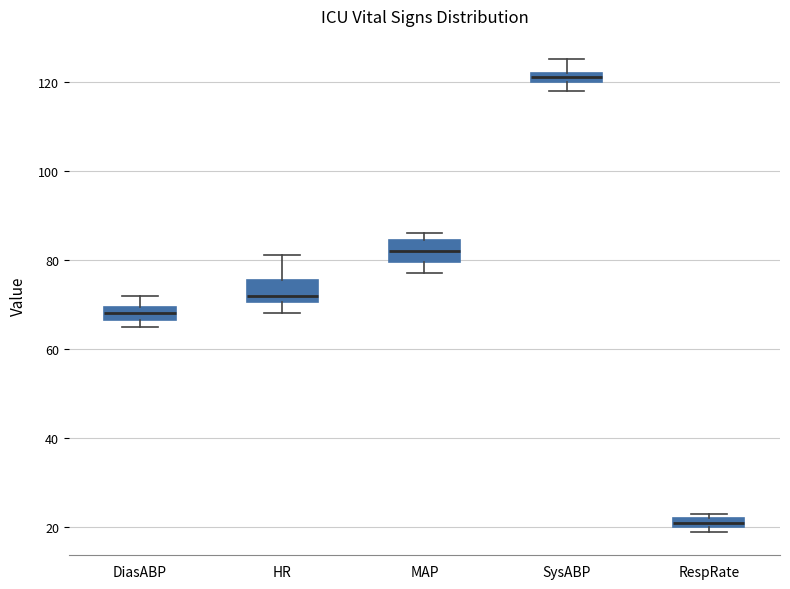

Which box's median line is the highest?

SysABP